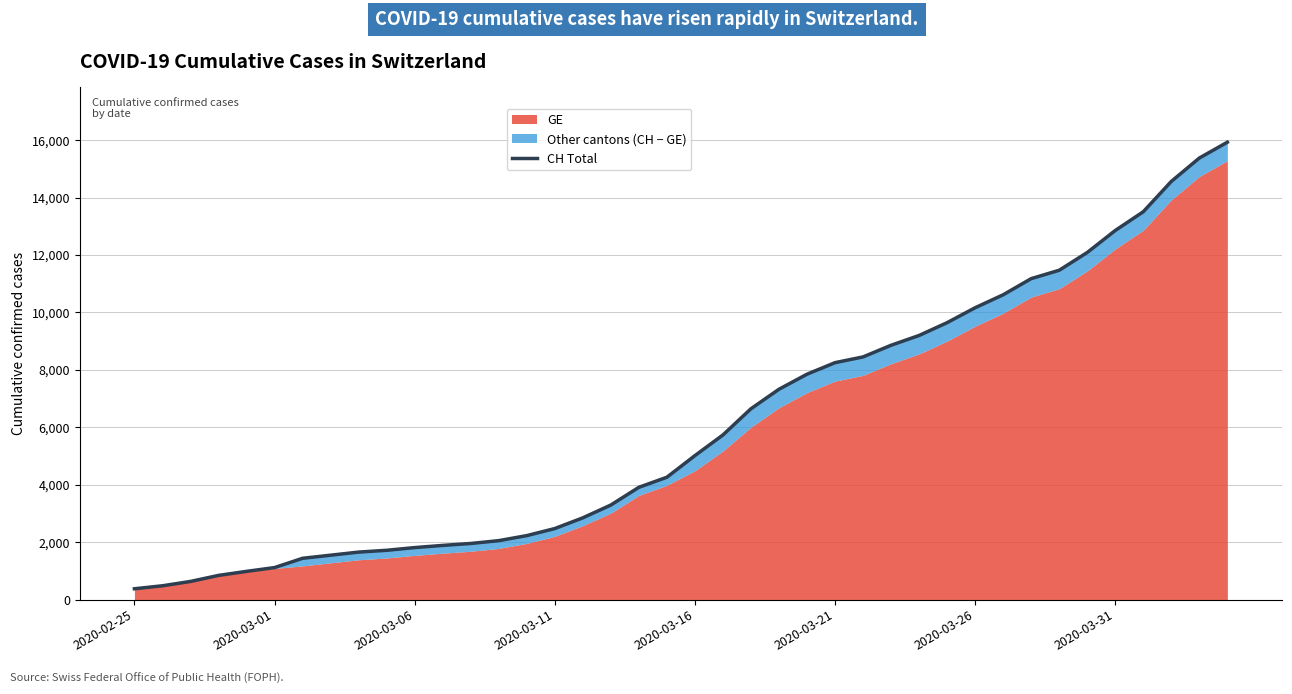

How many lines are shown in the chart?

1